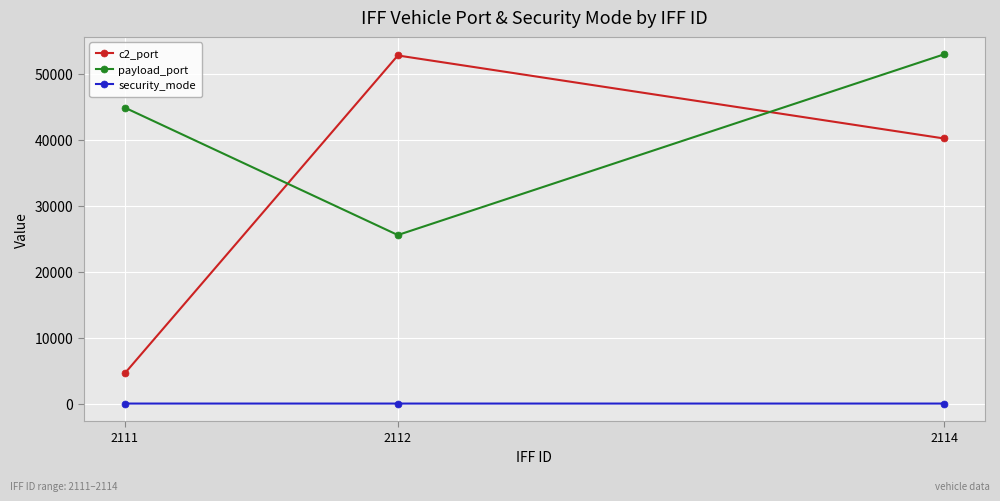

Which series has the largest total across all categories?

payload_port